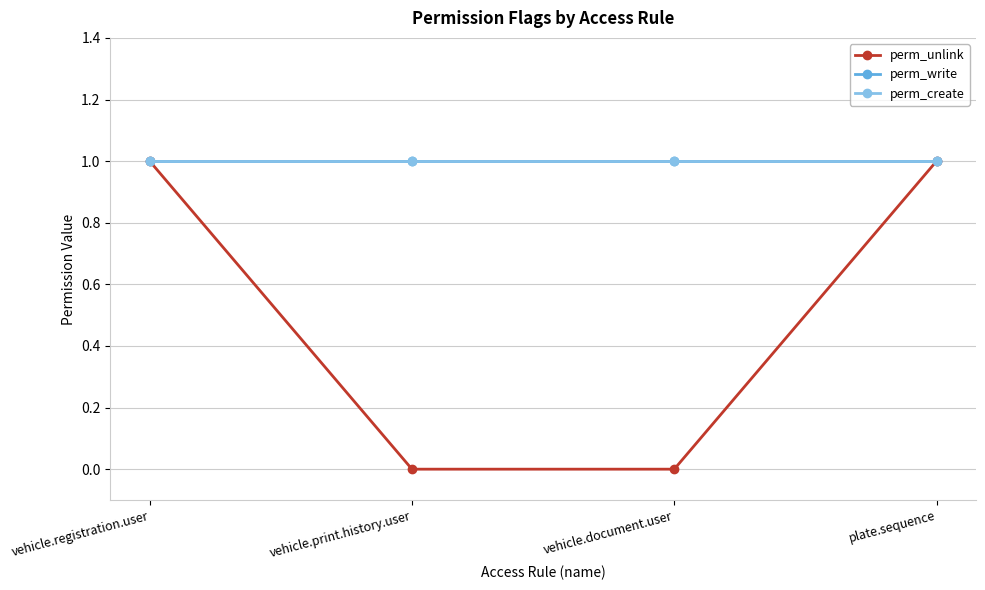

List the series in order of their peak value, lowest first.

perm_unlink, perm_write, perm_create